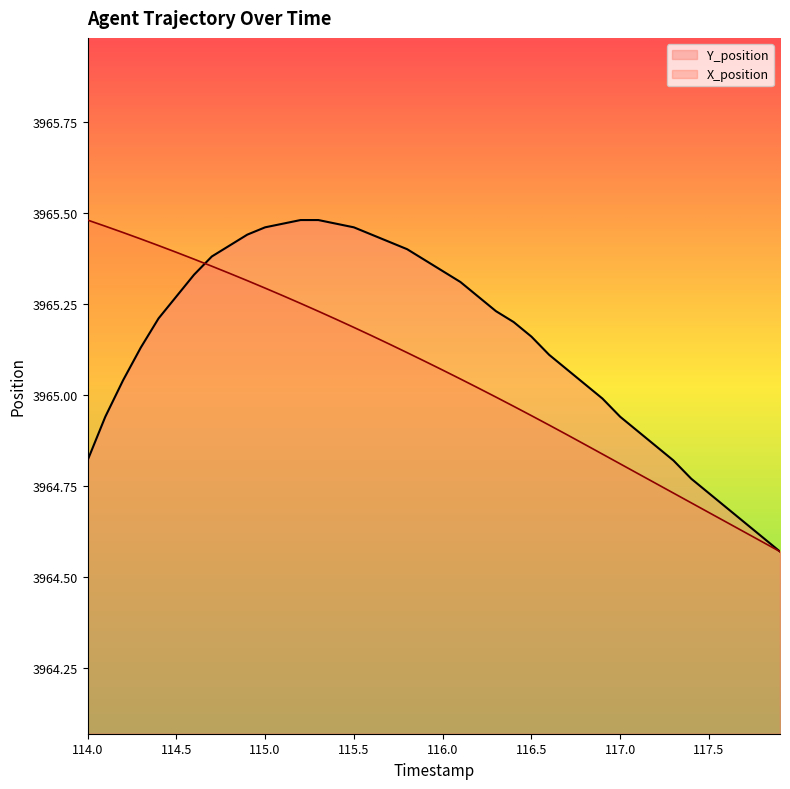

Which category has the highest value in the X_position series?

114.0